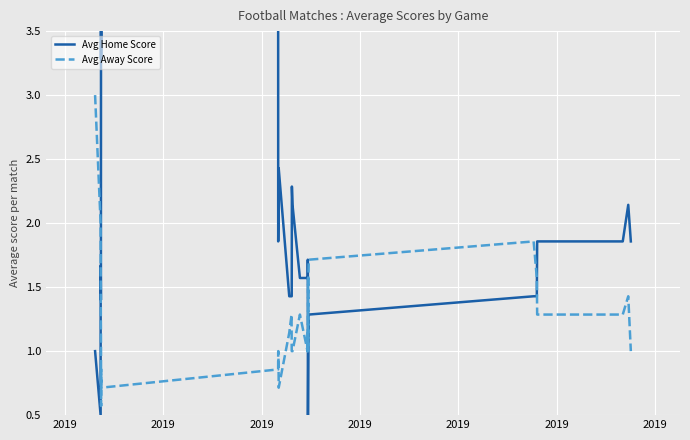

List the series in order of their overall mean, highest first.

Avg Home Score, Avg Away Score